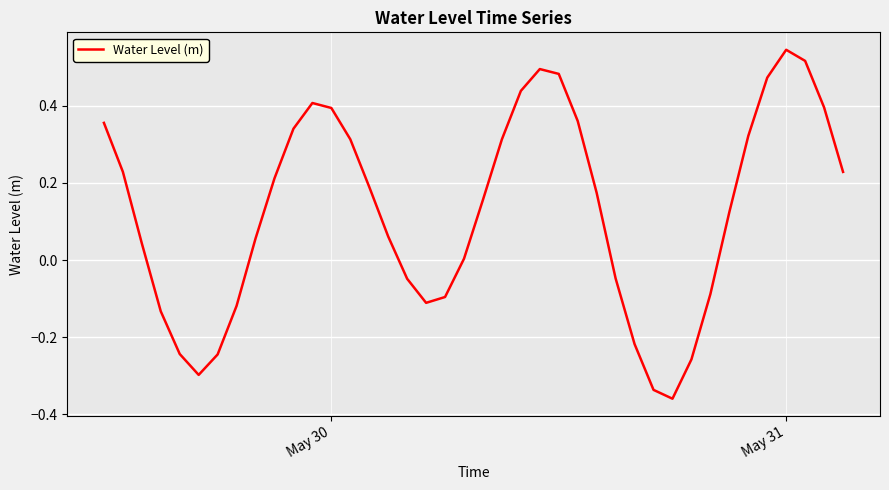

What is the difference between the maximum and minimum values?

0.9